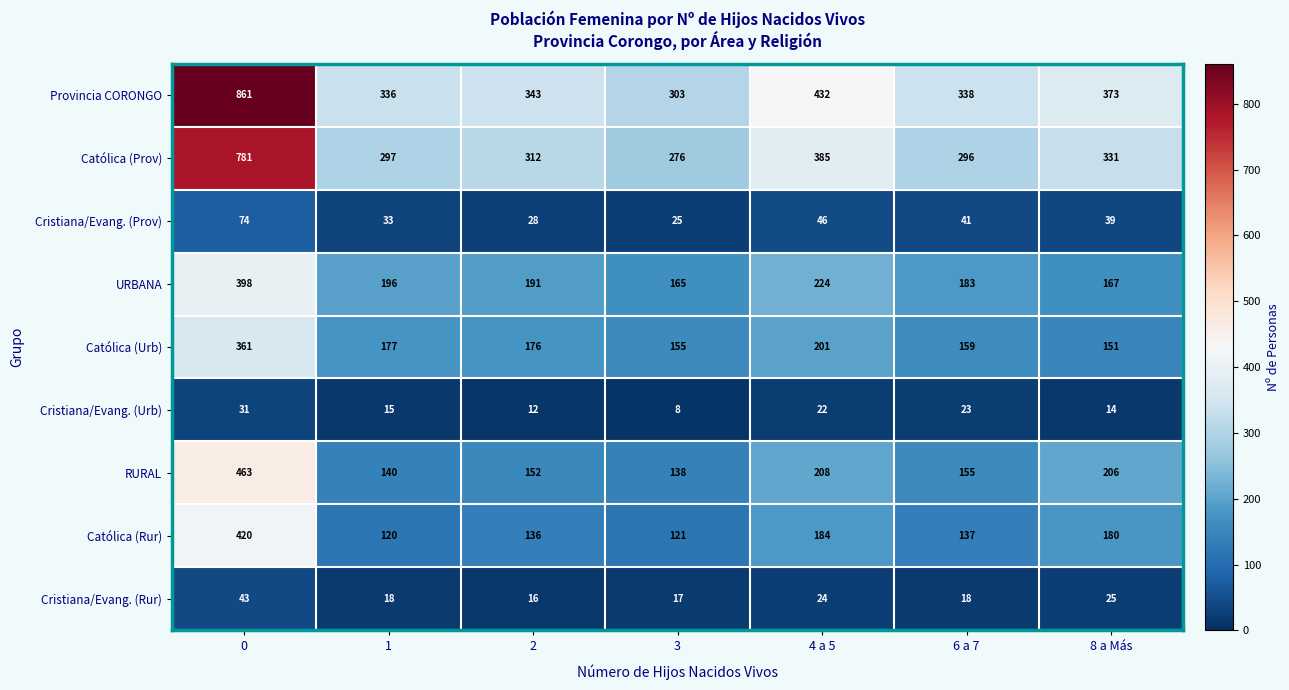

Between 2 and 8 a Más, which series saw the biggest shift?

RURAL